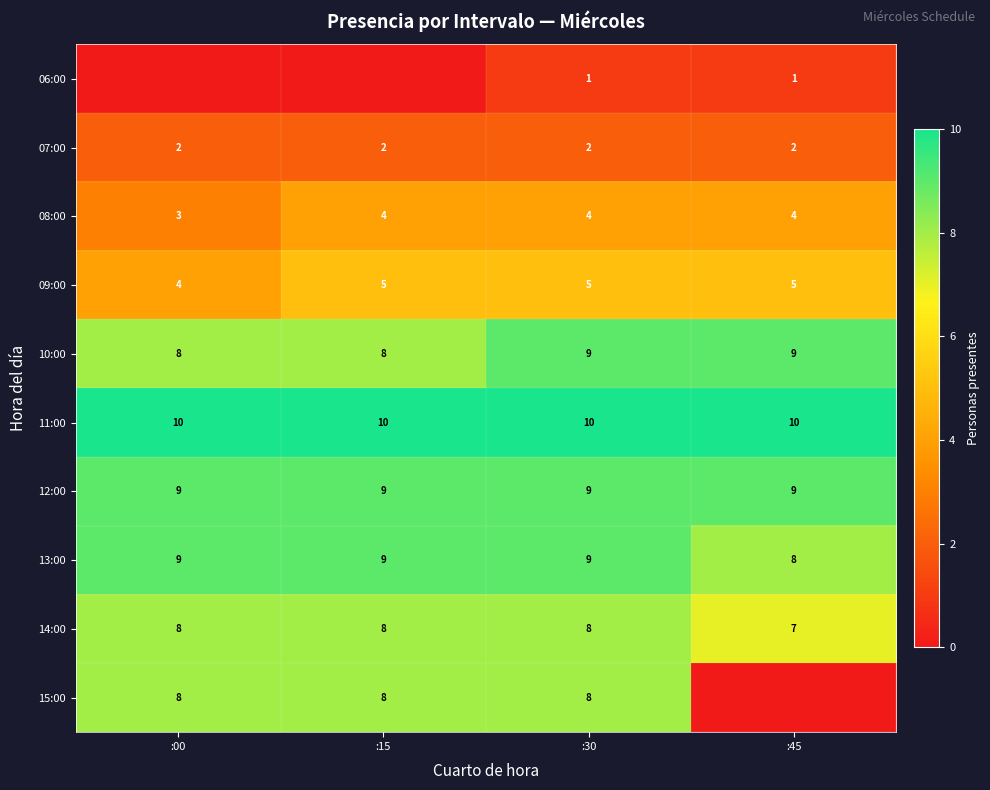

Count the 09:00 values in the range 5 to 6.

3